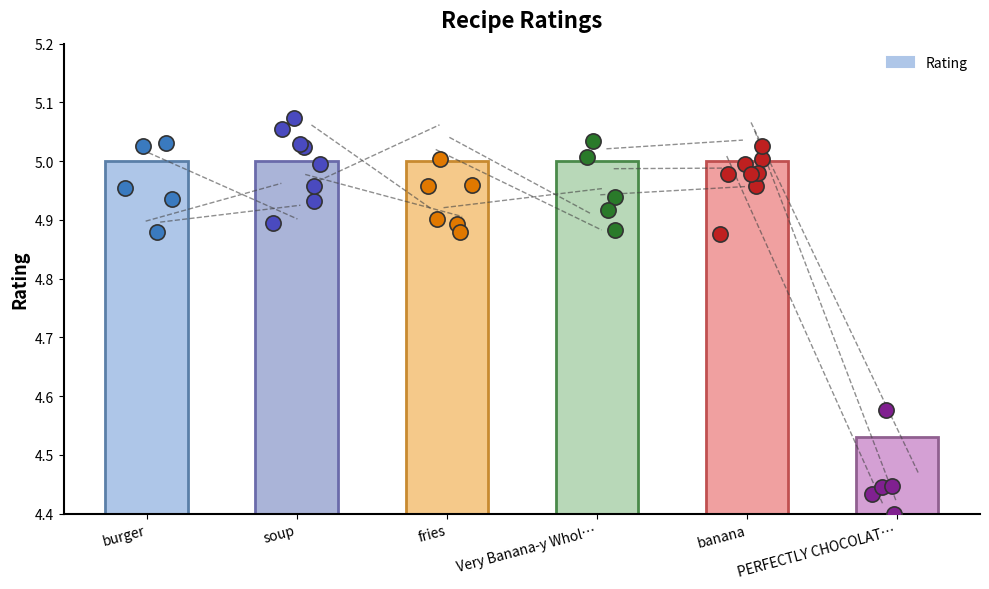

Between PERFECTLY CHOCOLAT… and banana, which is larger?

banana